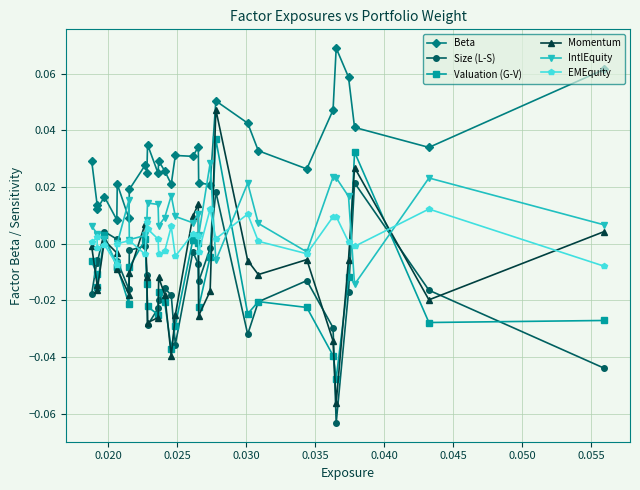

How many interior local valleys does the Momentum series have?

8